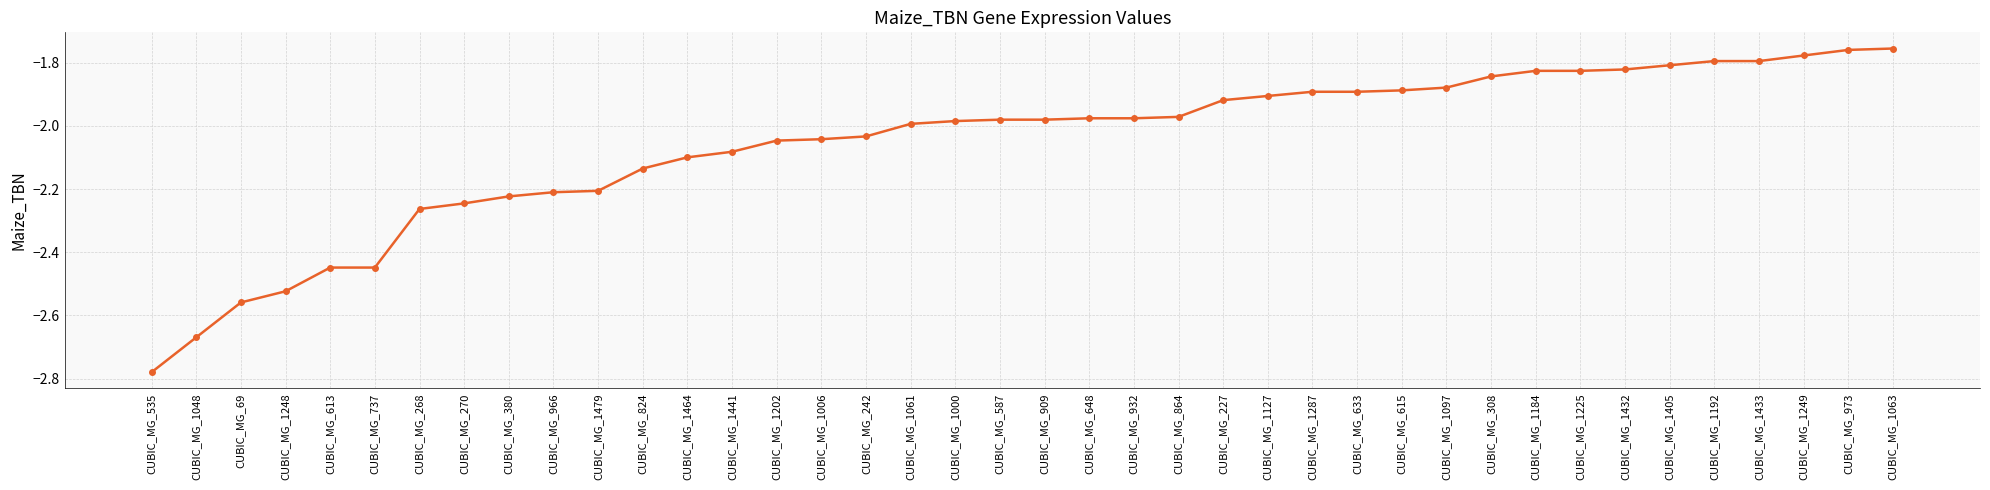

What is the label of the 2nd point from the left?

CUBIC_MG_1048